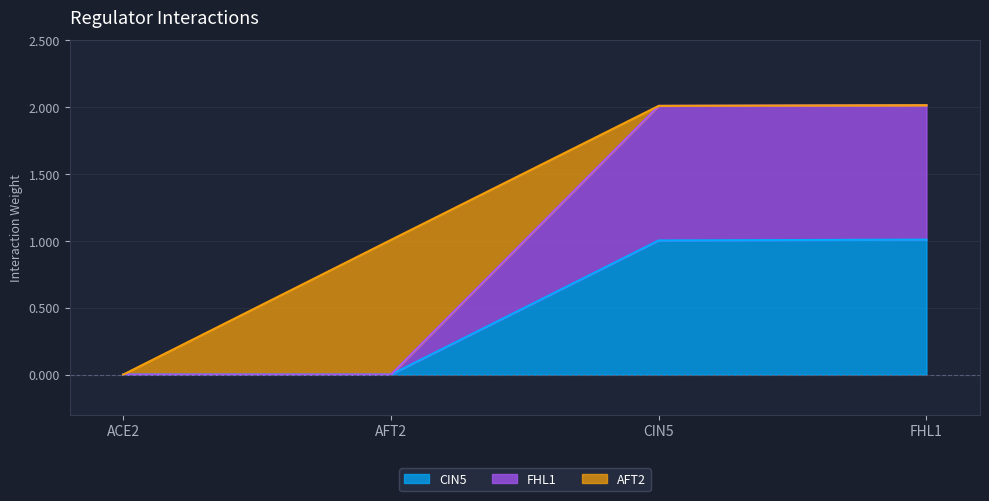

What value does the CIN5 series have at FHL1?

1.0